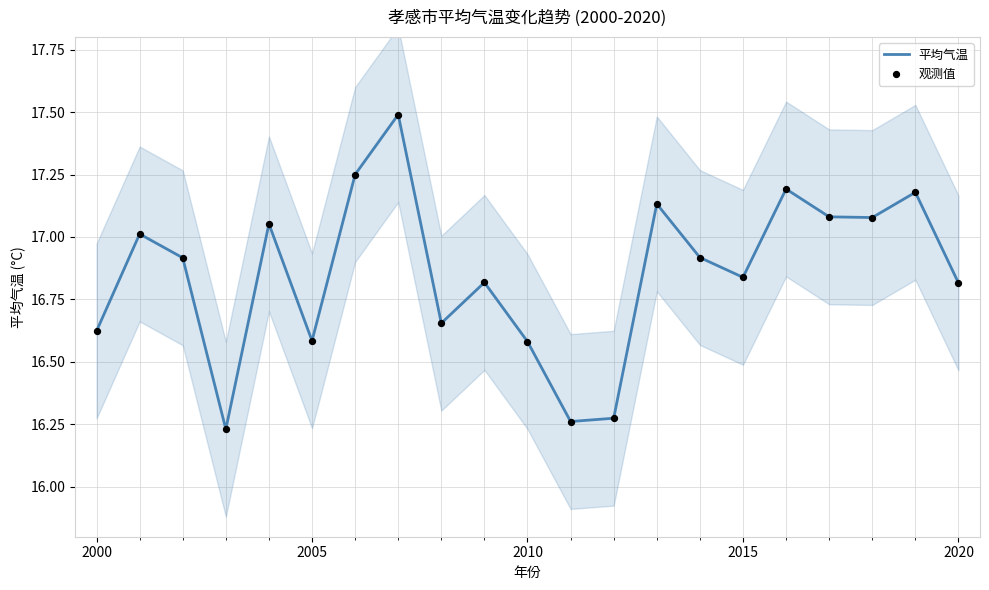

Is the value of 平均气温 at 10 greater than the value of 观测值 at 16?

No